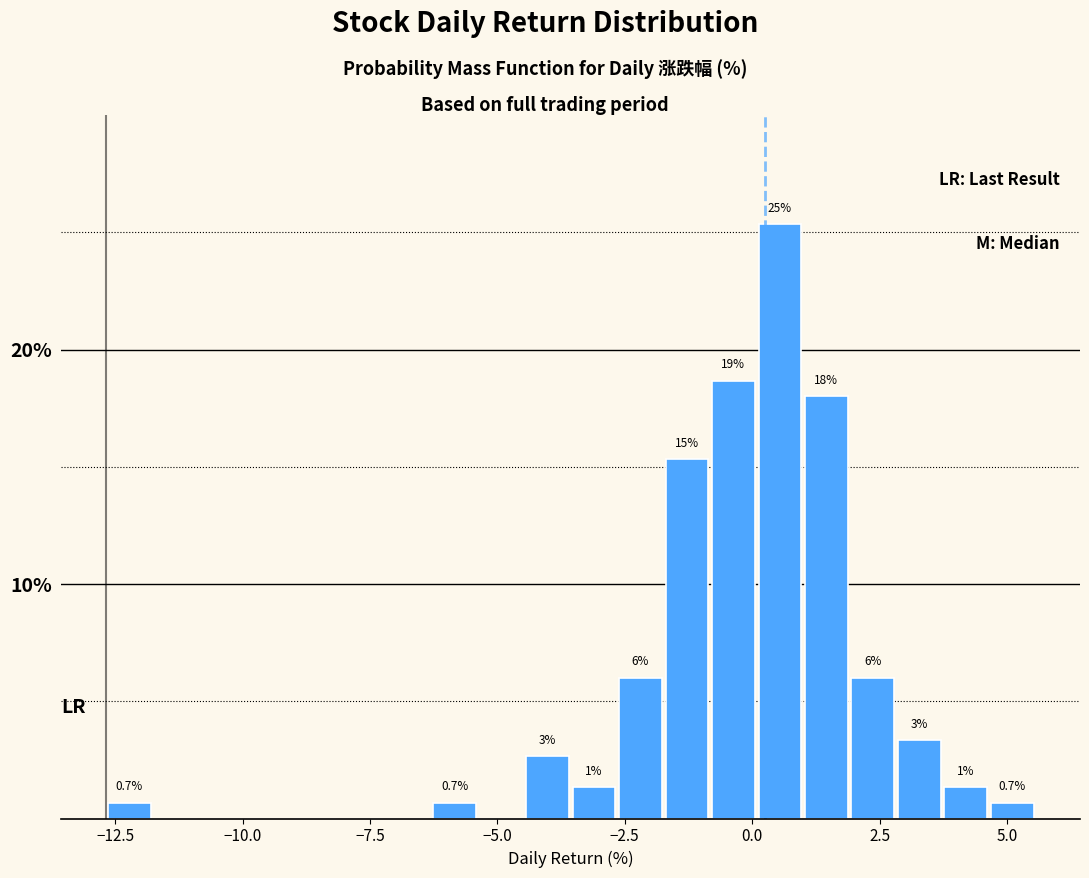

Read against the x-axis, roughly where is the centre of the tallest bar?

0.5